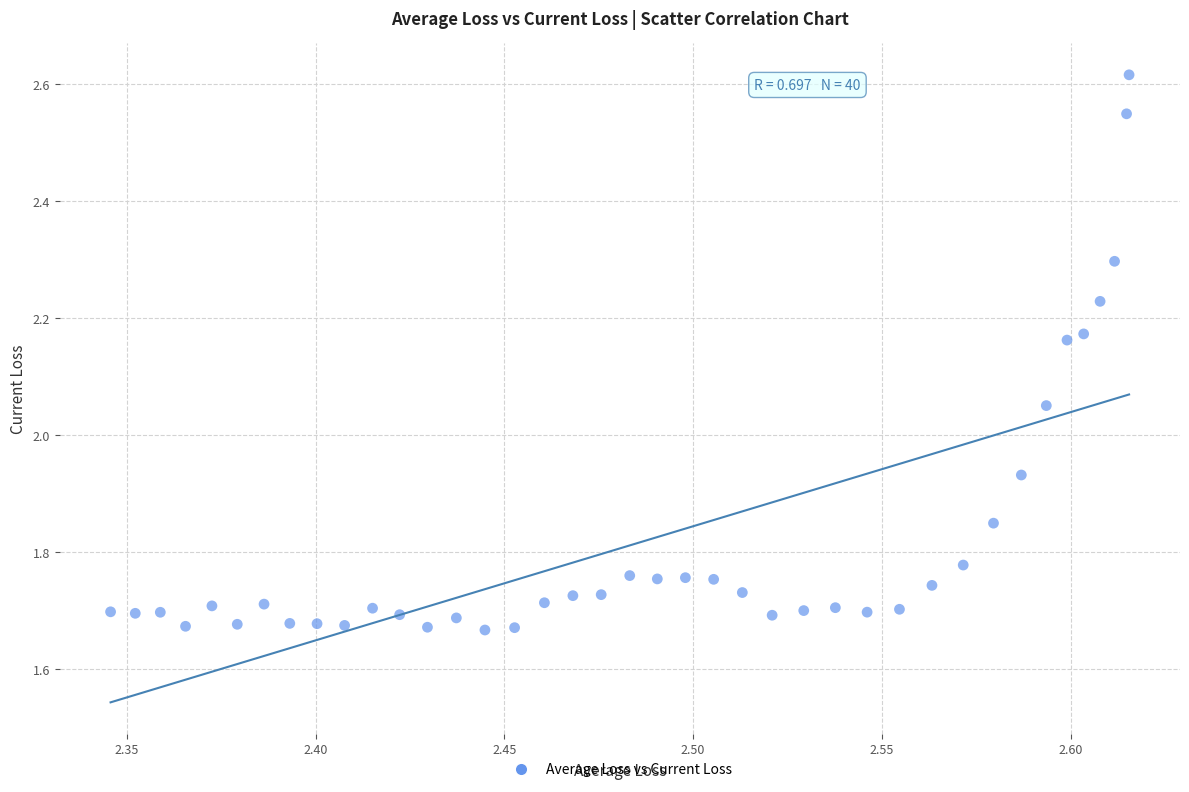

What is the range of X values (max minus min)?

0.3